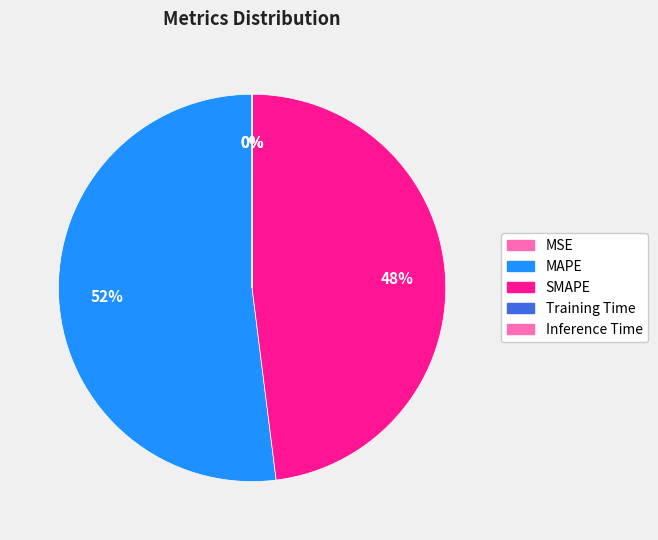

How many segments does this pie chart have?

5